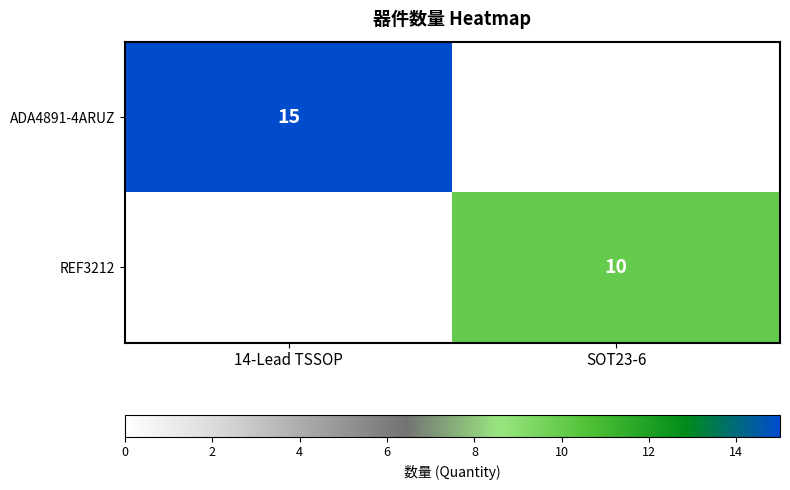

Is it true that ADA4891-4ARUZ equals 26 at 14-Lead TSSOP?

False